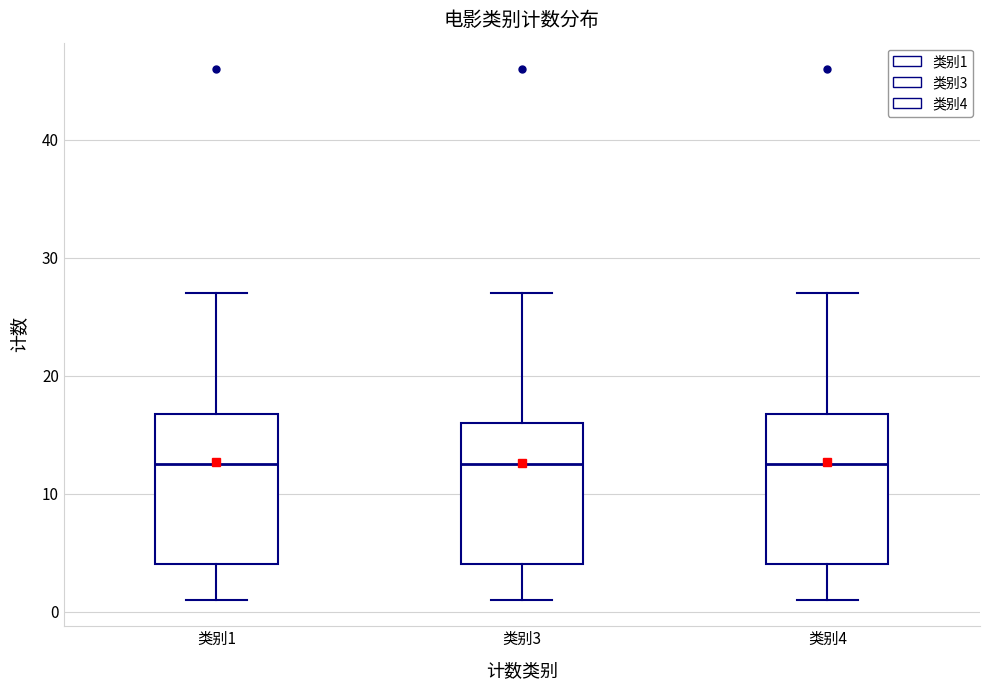

Where does the median line of the box for 类别3 sit on the y-axis? The values are not printed on the chart, so give them approximately, as read against the axis.

13